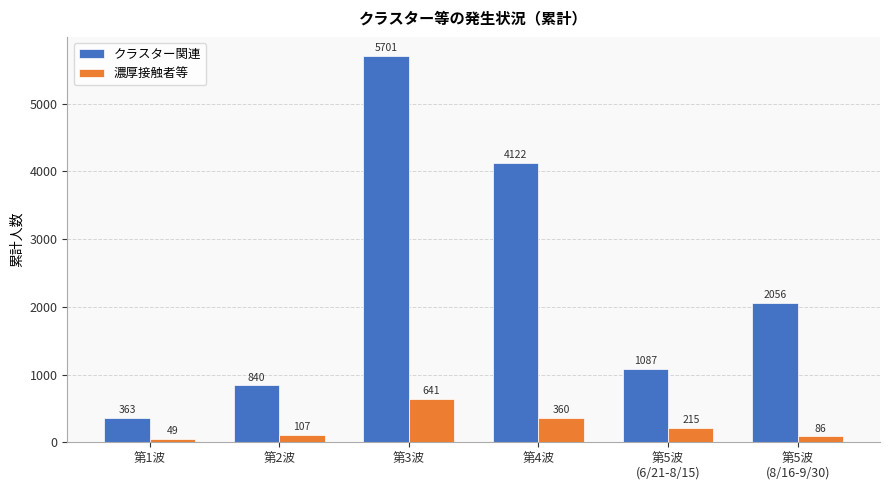

Which series changed the most between 第1波 and 第2波?

クラスター関連